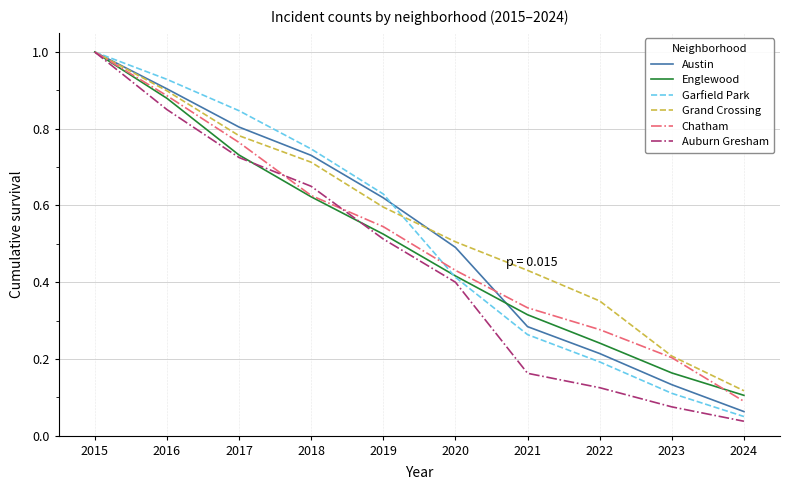

List the labels in order of Grand Crossing value, largest first.

2015, 2016, 2017, 2018, 2019, 2020, 2021, 2022, 2023, 2024